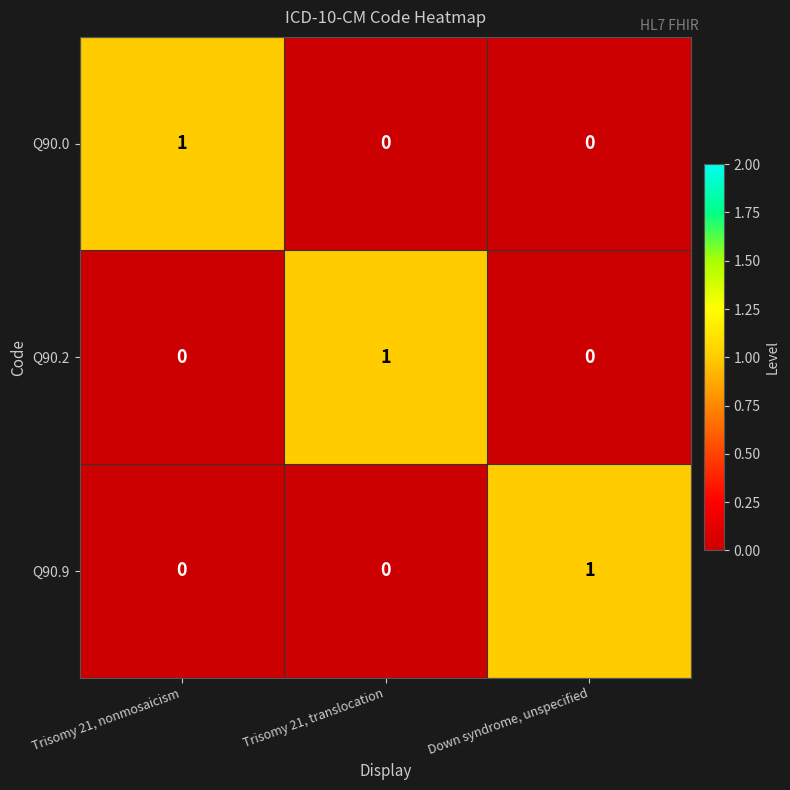

At which label does Q90.9 reach its peak?

Down syndrome, unspecified